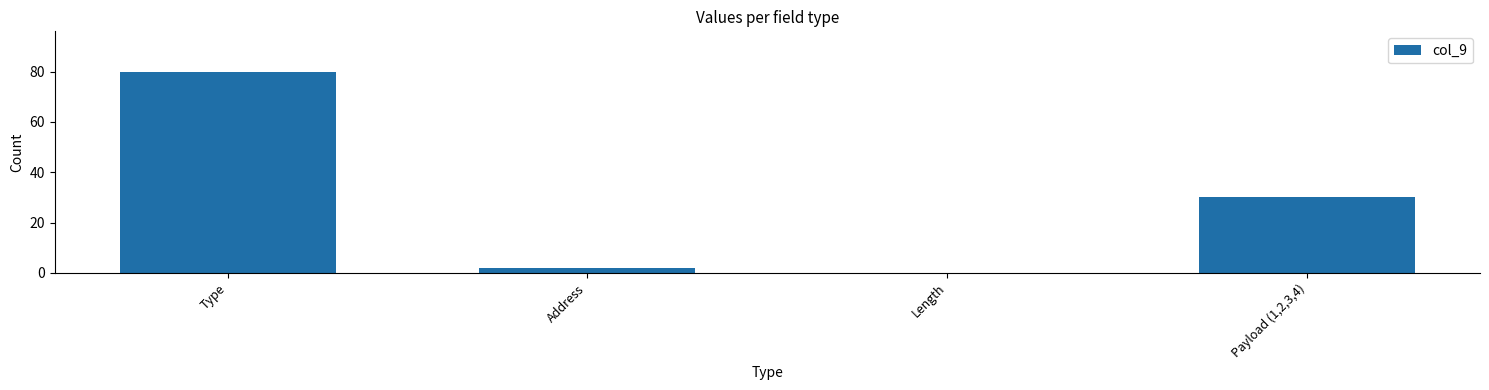

Where is the data nearest to the value 40?

Payload (1,2,3,4)